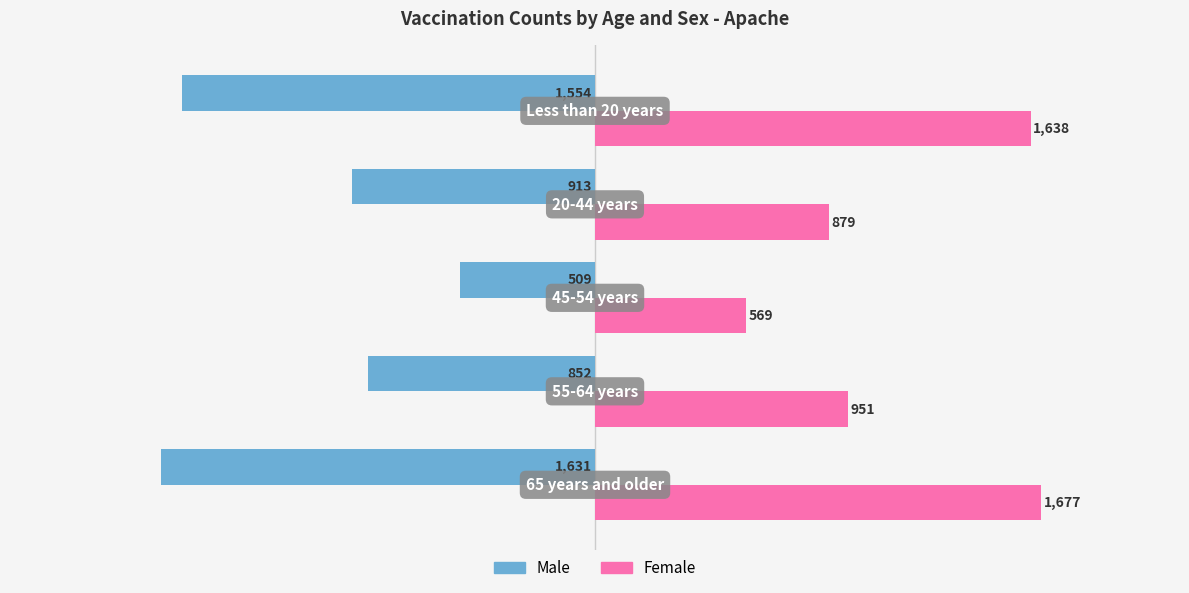

What are all the series names shown in the legend?

Male, Female